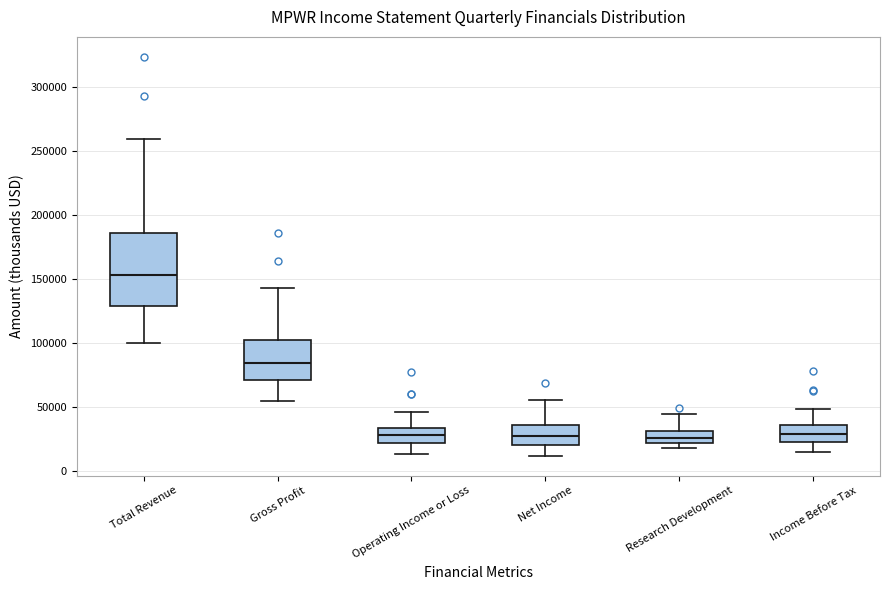

Reading left to right, read every box against the y-axis: the position of its median line, the range the box covers, and the ends of its whiskers. The values are not printed on the chart, so give them approximately, as read against the axis.

Total Revenue: median 155000, box 130000 to 185000, whiskers 100000 to 260000
Gross Profit: median 85000, box 70000 to 105000, whiskers 55000 to 145000
Operating Income or Loss: median 30000, box 20000 to 35000, whiskers 15000 to 45000
Net Income: median 30000, box 20000 to 35000, whiskers 10000 to 55000
Research Development: median 25000, box 20000 to 30000, whiskers 20000 (just below the box's lower edge) to 45000
Income Before Tax: median 30000, box 25000 to 35000, whiskers 15000 to 50000